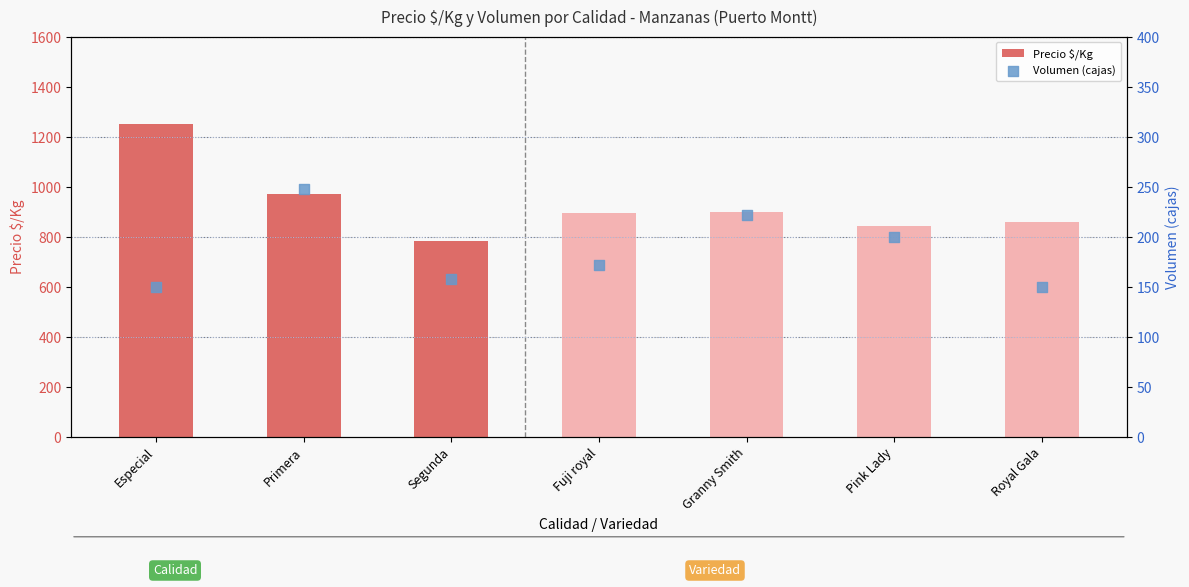

Which series contains the lowest Y value?

Volumen (cajas)